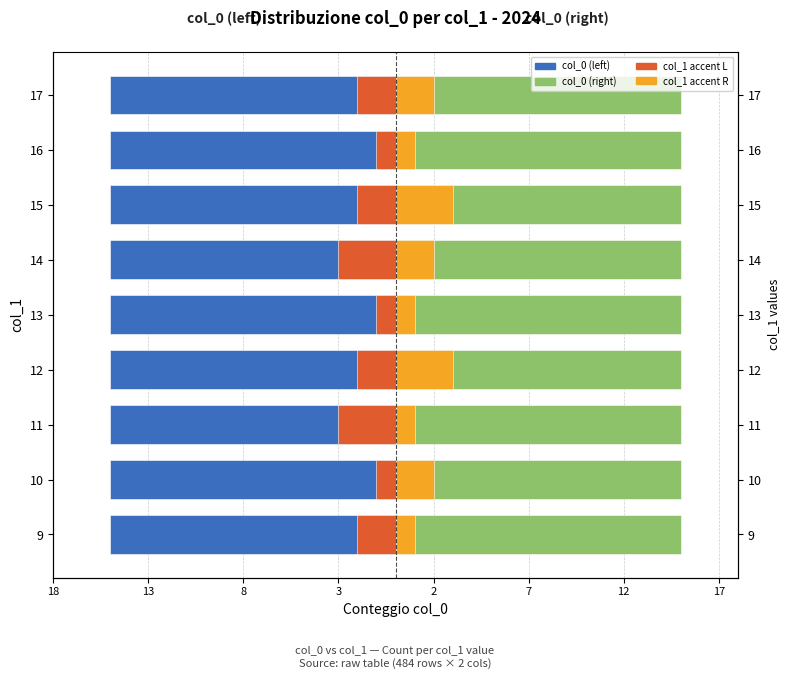

Which series has the widest spread of values?

col_1 accent (left)